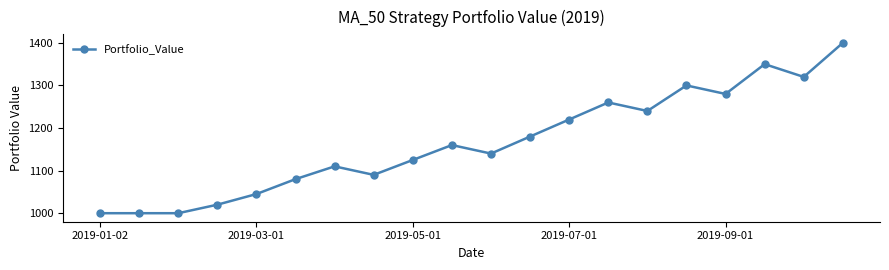

What is the maximum value shown in the chart?

1400